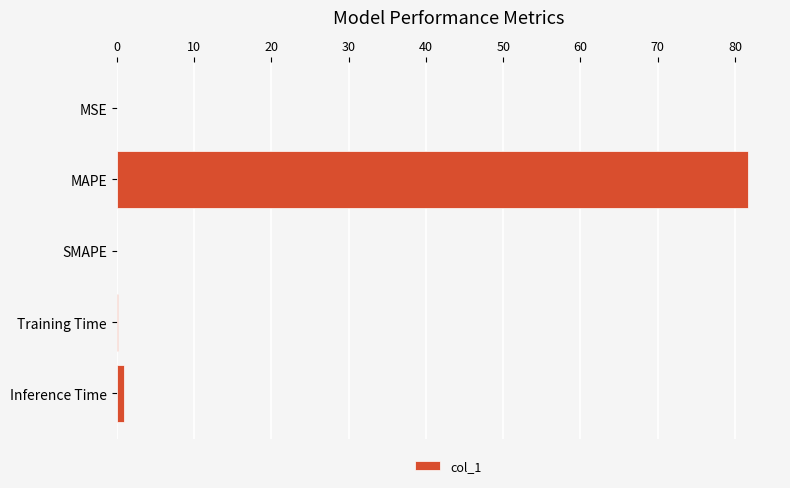

What is the sum of all values?

82.9